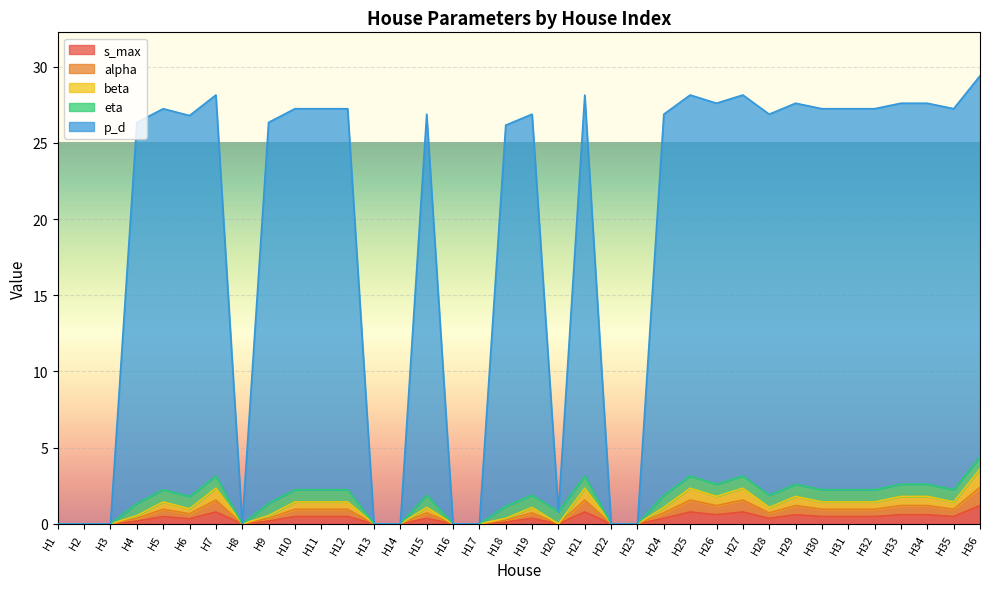

Does the chart display data point markers on the line(s)?

No